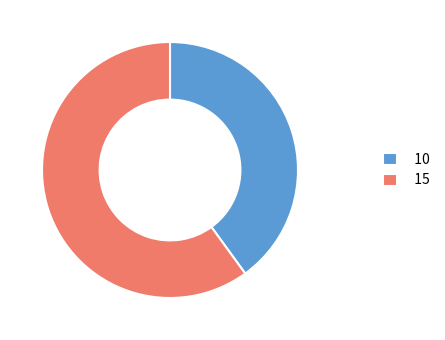

Which has a higher value, 10 or 15?

15